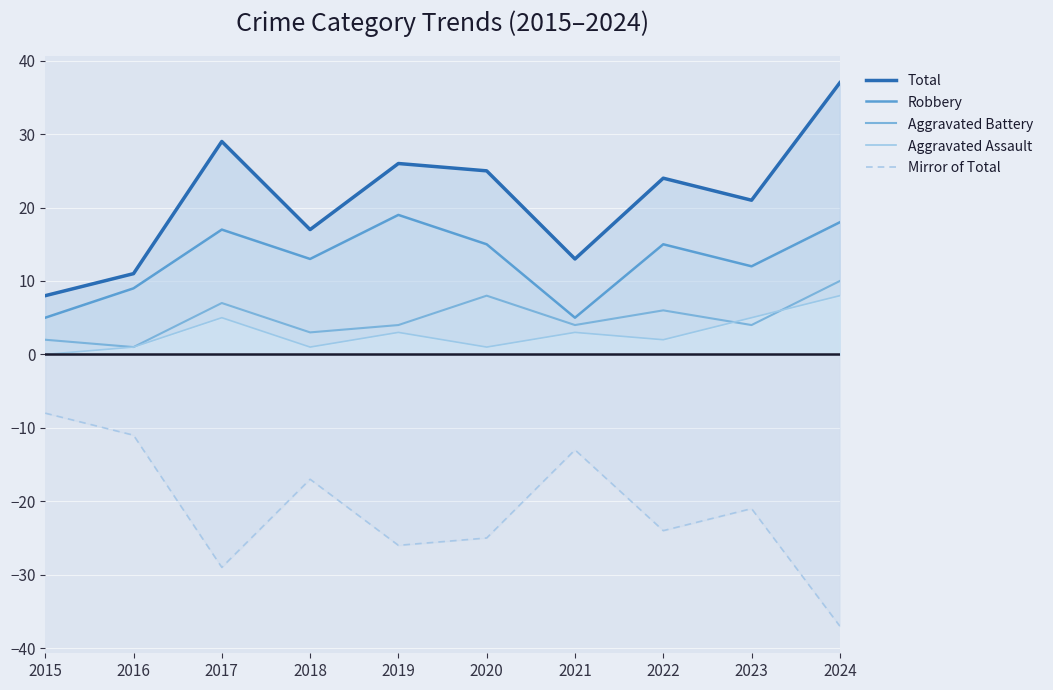

Which series has the largest range (max minus min)?

Total